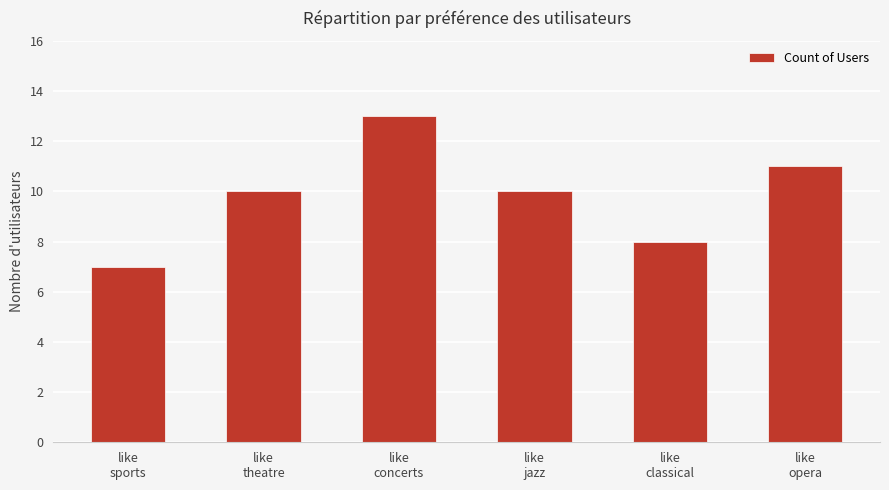

What value does the data have at like
theatre?

10